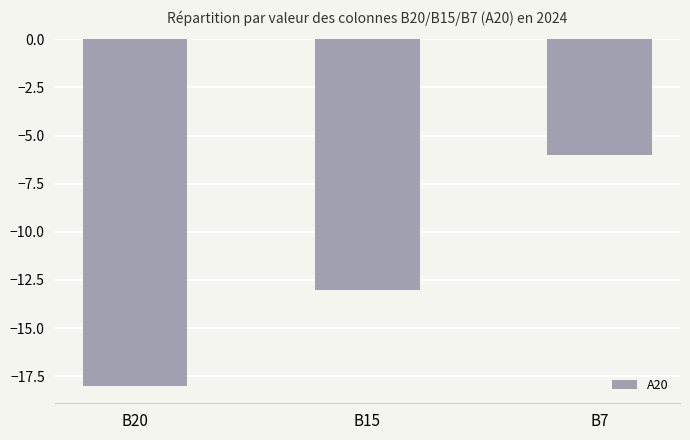

What is the value of the 1st bar from the left?

-18